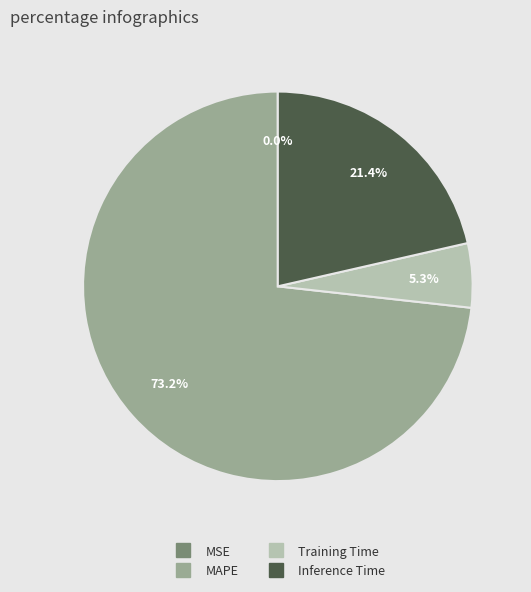

Does any single category account for the majority?

Yes